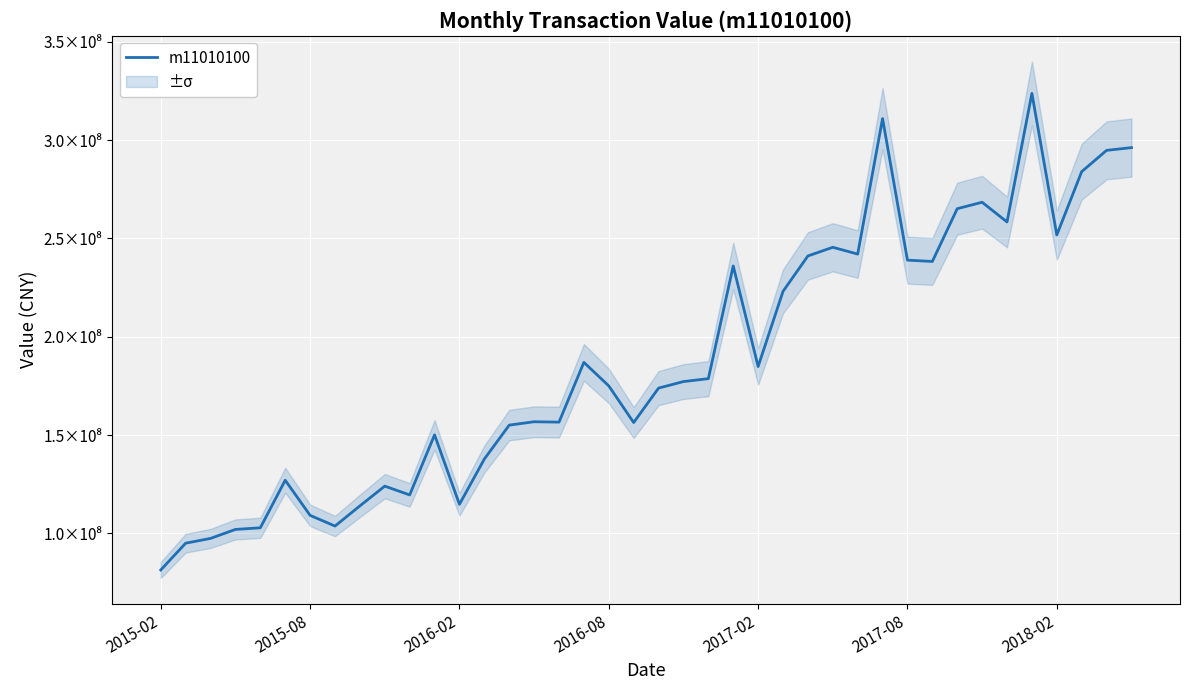

True or false: the data shows 66846216.5 at 2016-08.

False